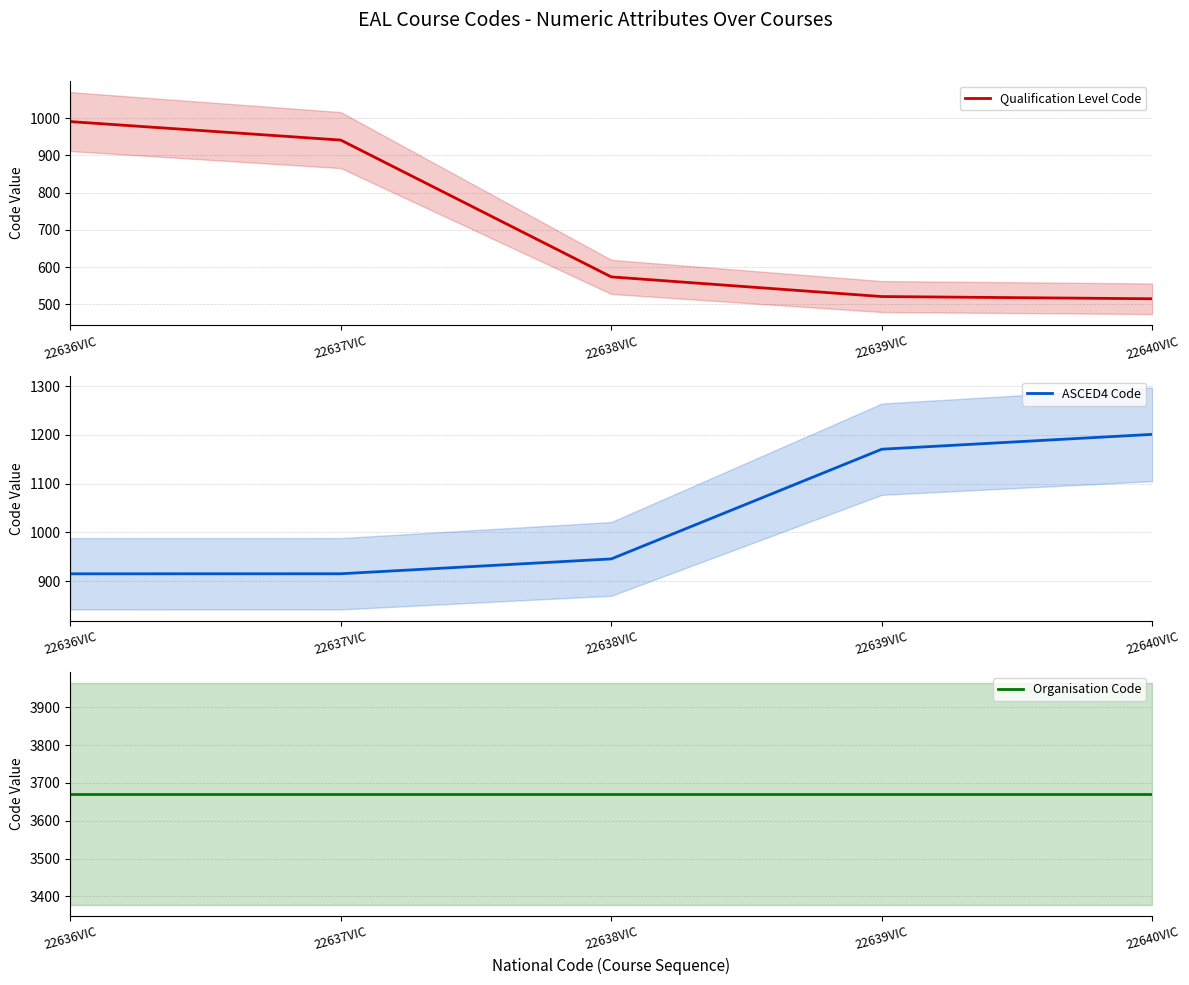

Between which two adjacent categories do Qualification Level Code and ASCED4 Code first intersect?

22637VIC and 22638VIC